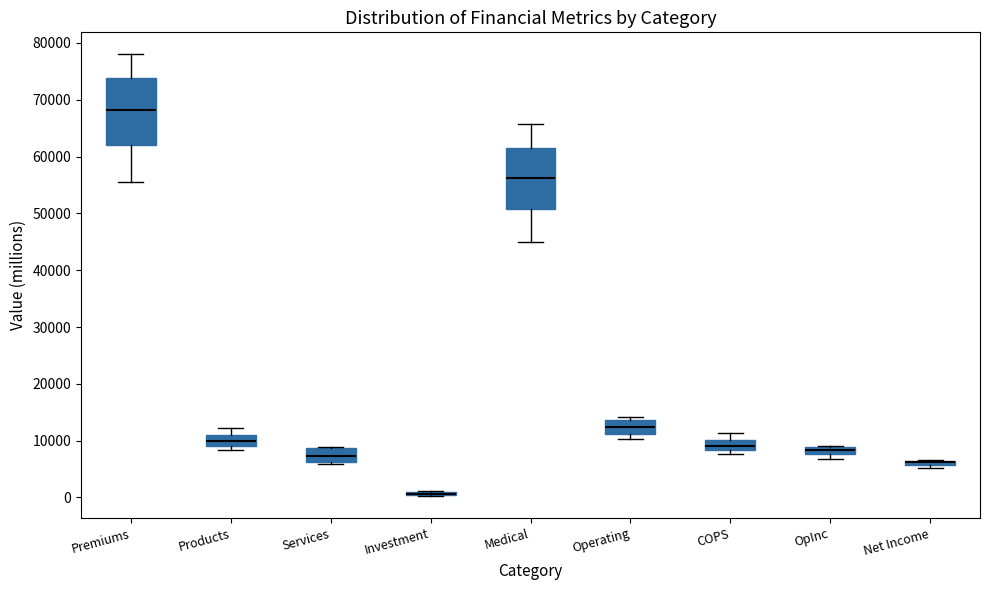

Where is the lower edge of the box for Investment on the y-axis? The values are not printed on the chart, so give them approximately, as read against the axis.

0